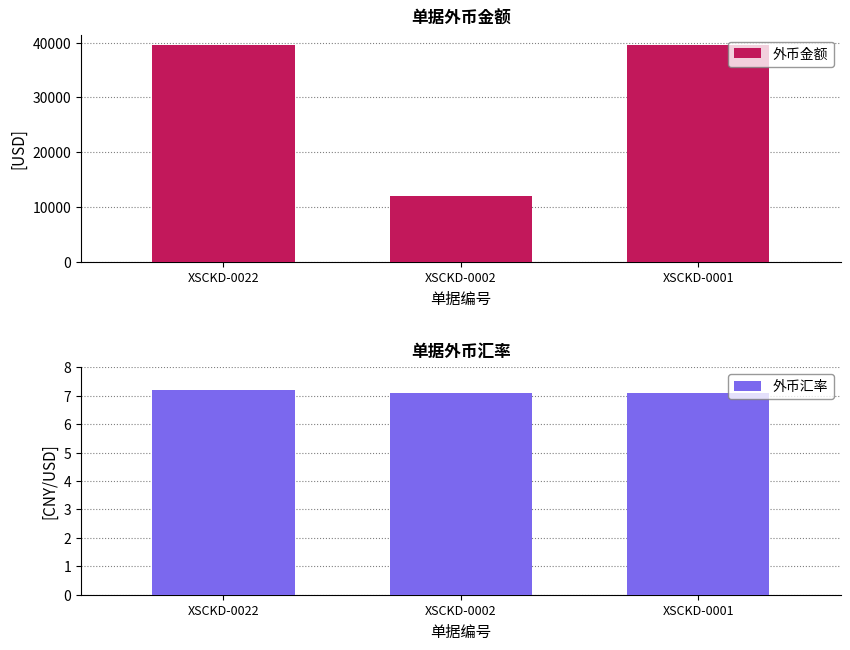

How many groups of bars are there?

3